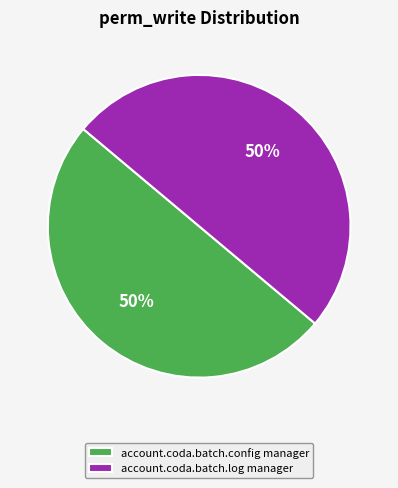

To the nearest percent, what portion does account.coda.batch.log manager represent?

50%